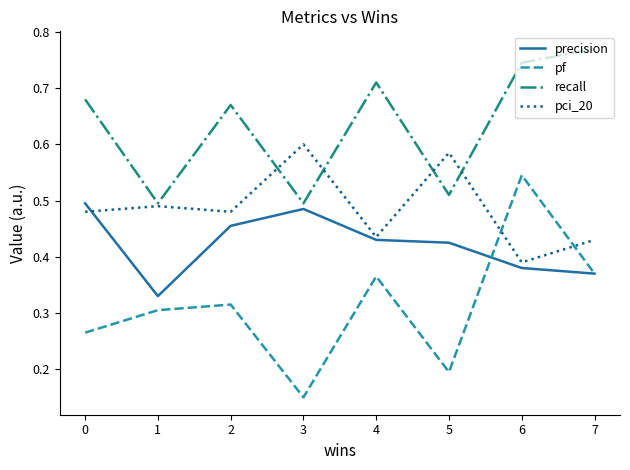

List the series in order of their overall mean, highest first.

recall, pci_20, precision, pf